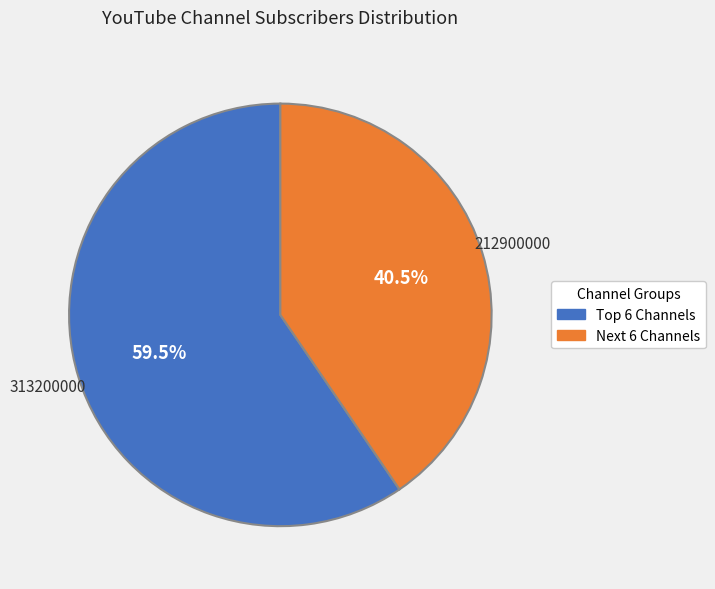

Is there a majority slice in this chart?

Yes